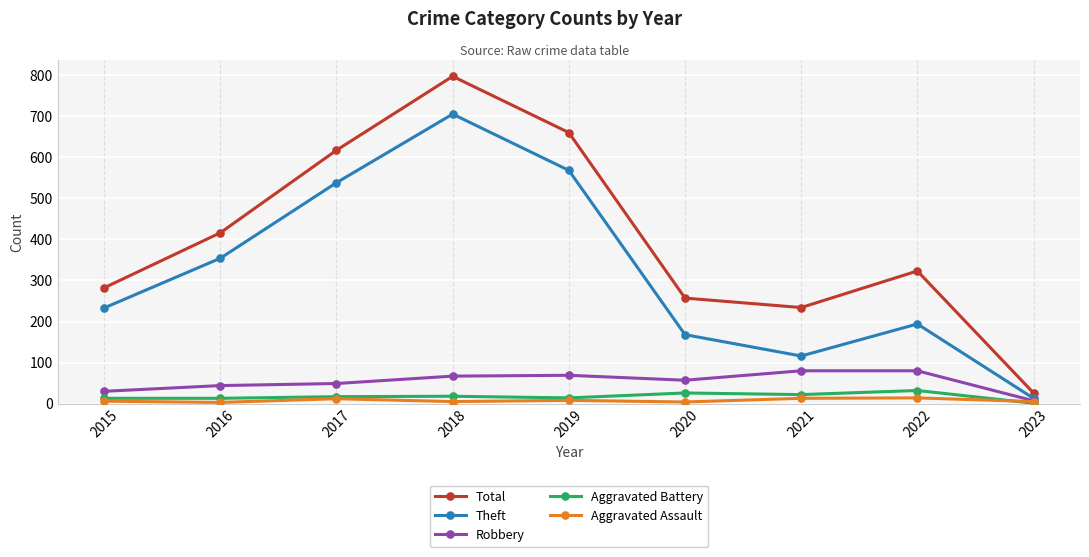

What is the lowest value of the Total series?

26